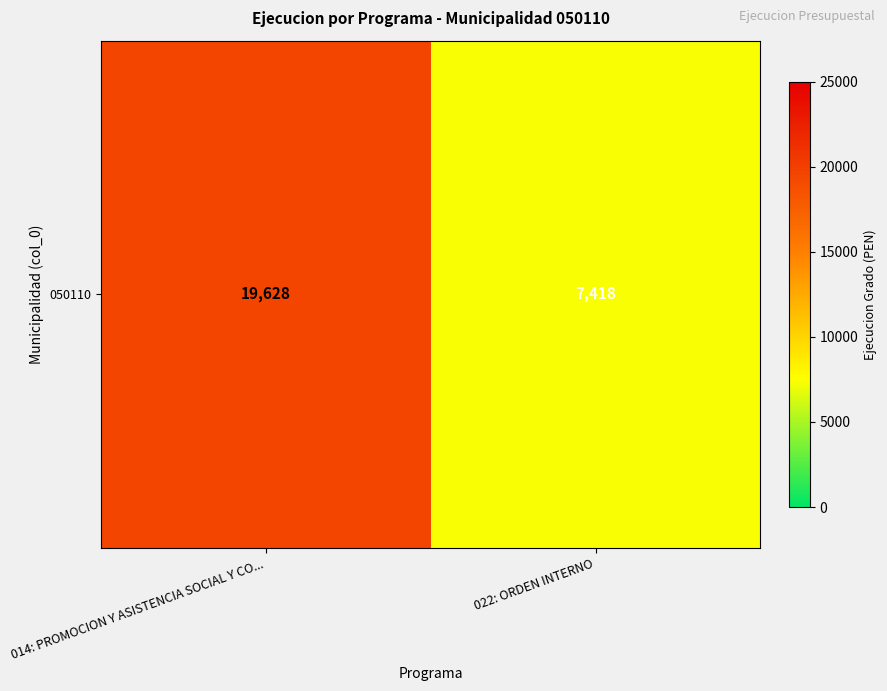

What is the smallest value displayed?

7418